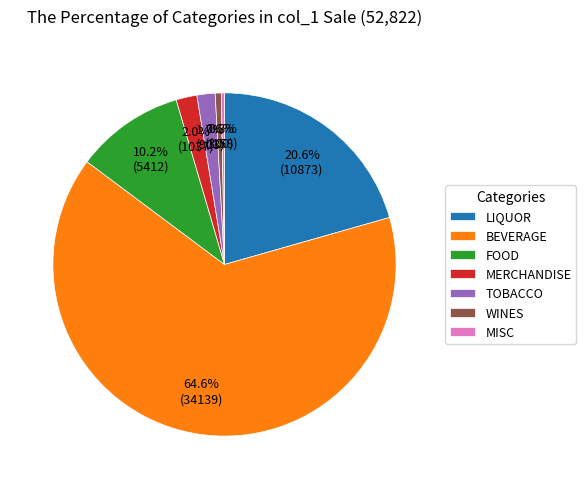

Do MERCHANDISE and WINES together represent more than half of the pie?

No